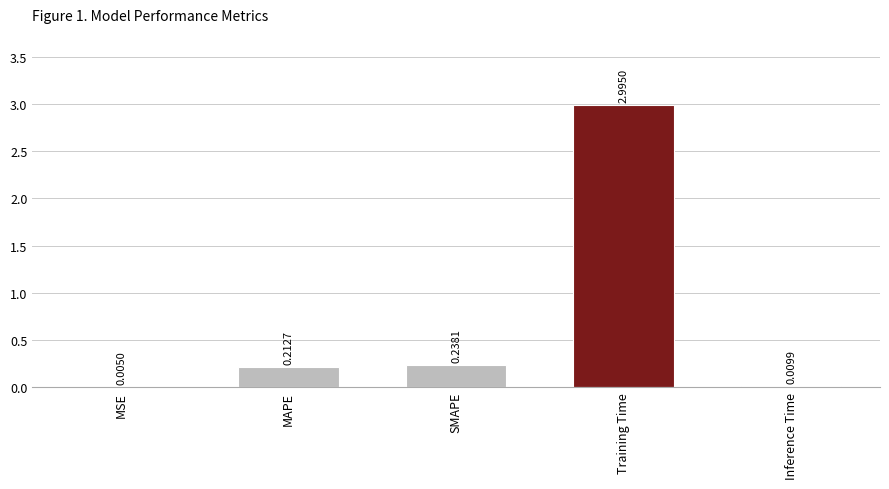

What is the sum of all values?

3.5